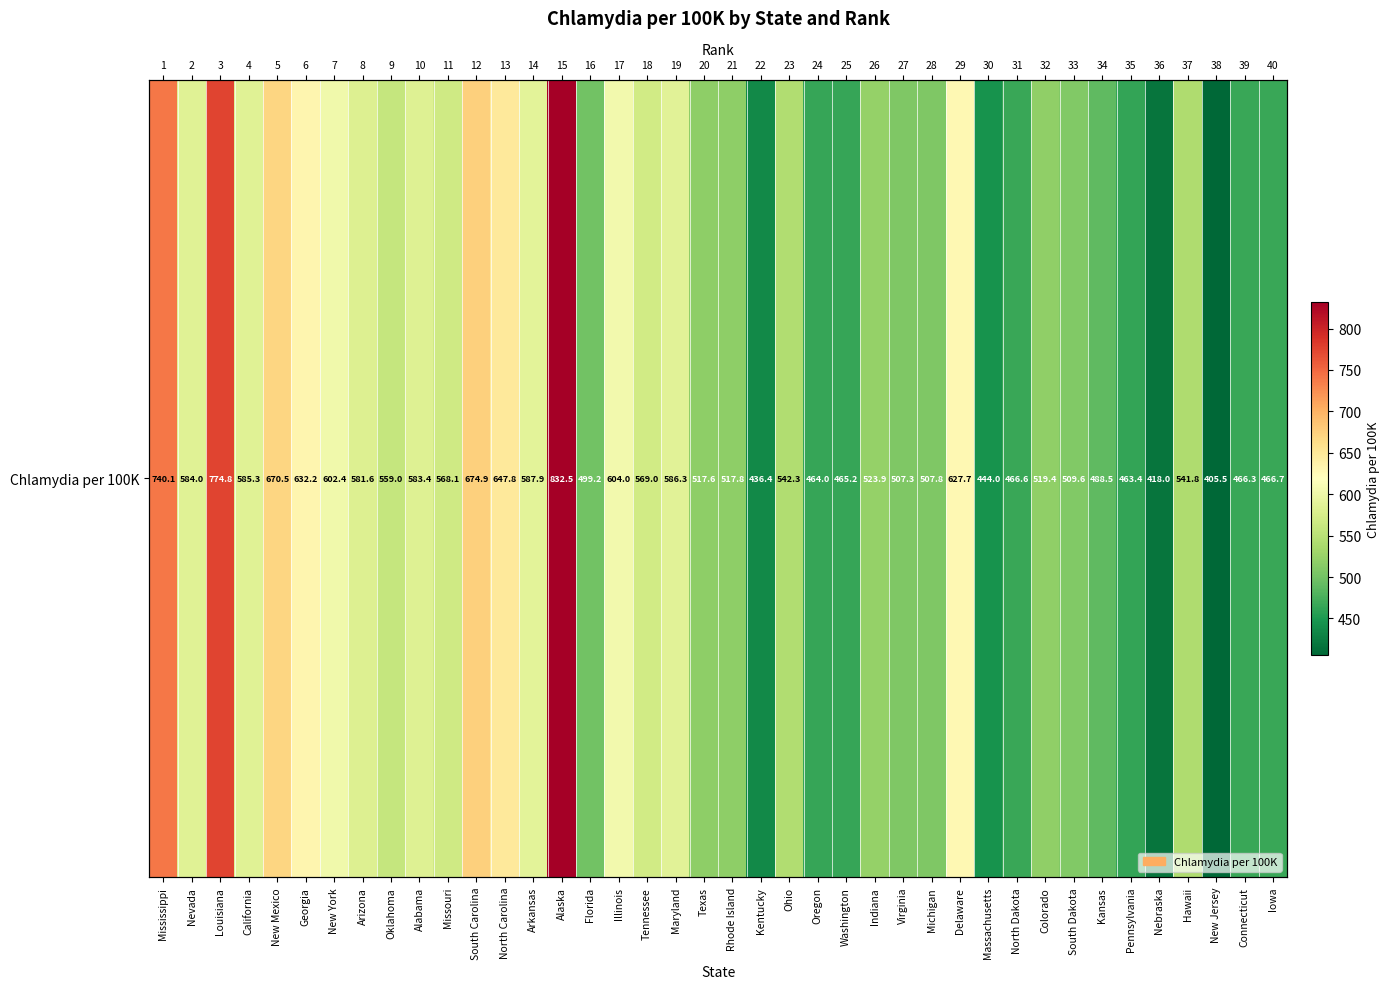

Which category has the lowest value across all series?

New Jersey